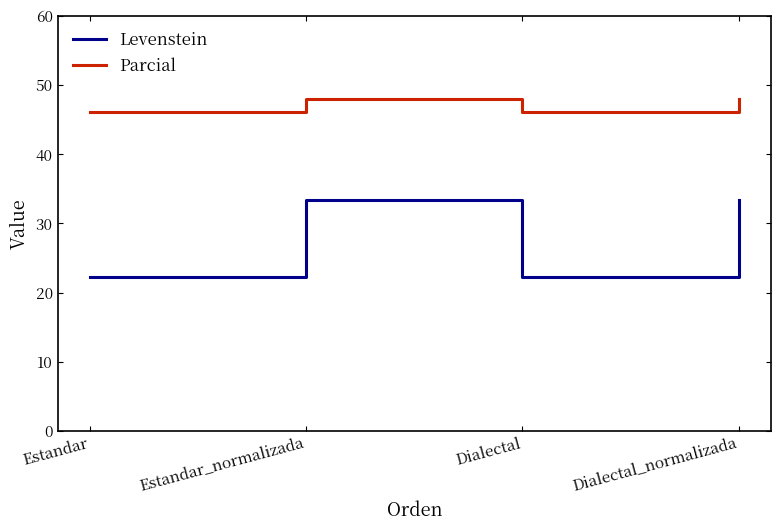

Rank the series by their maximum value, from lowest to highest.

Levenstein, Parcial